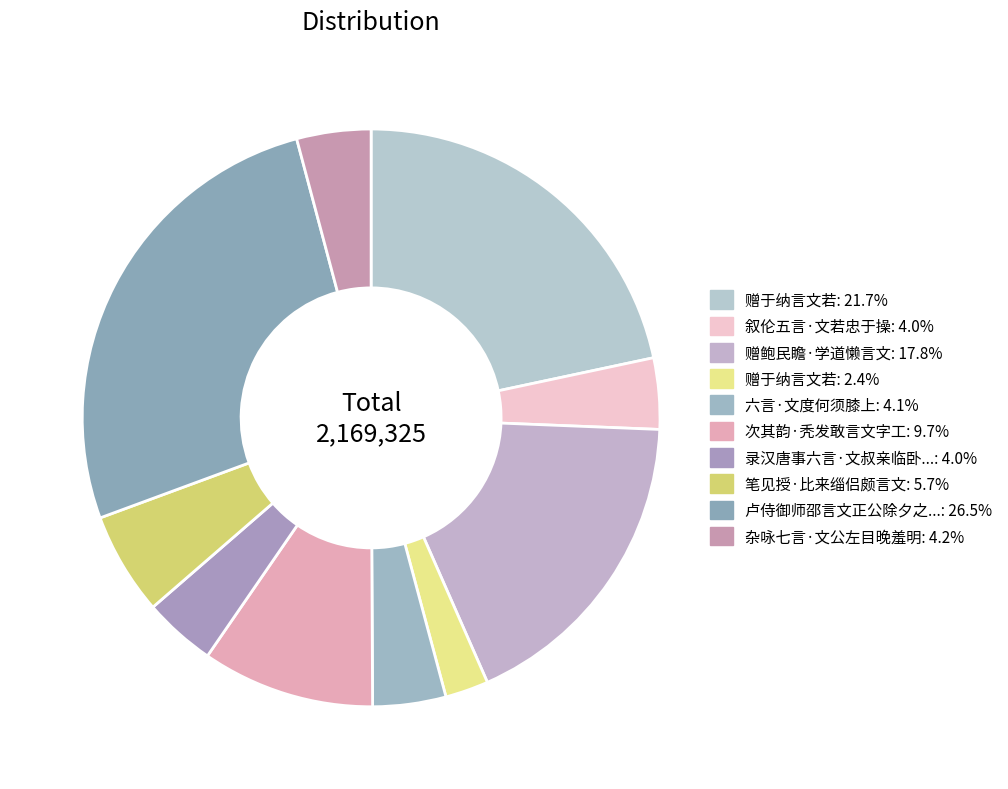

How many segments does this pie chart have?

10